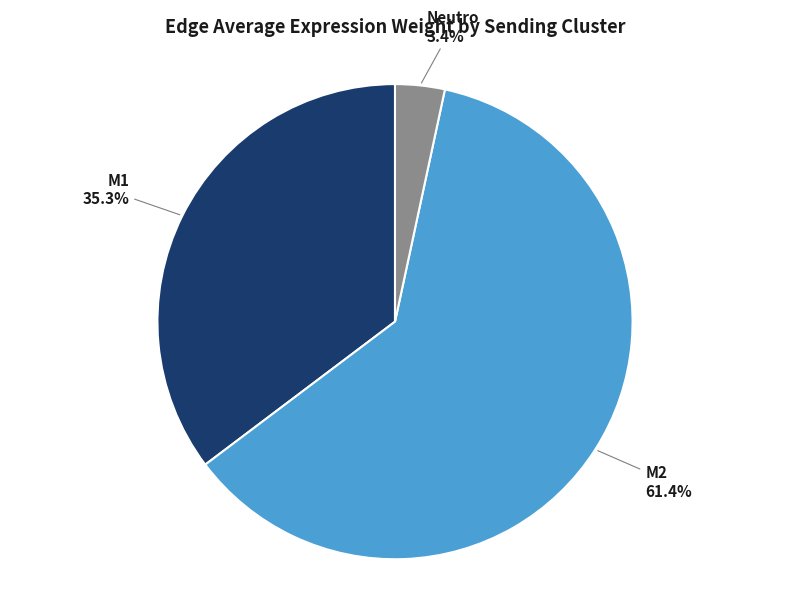

How many slices are in this pie chart?

3